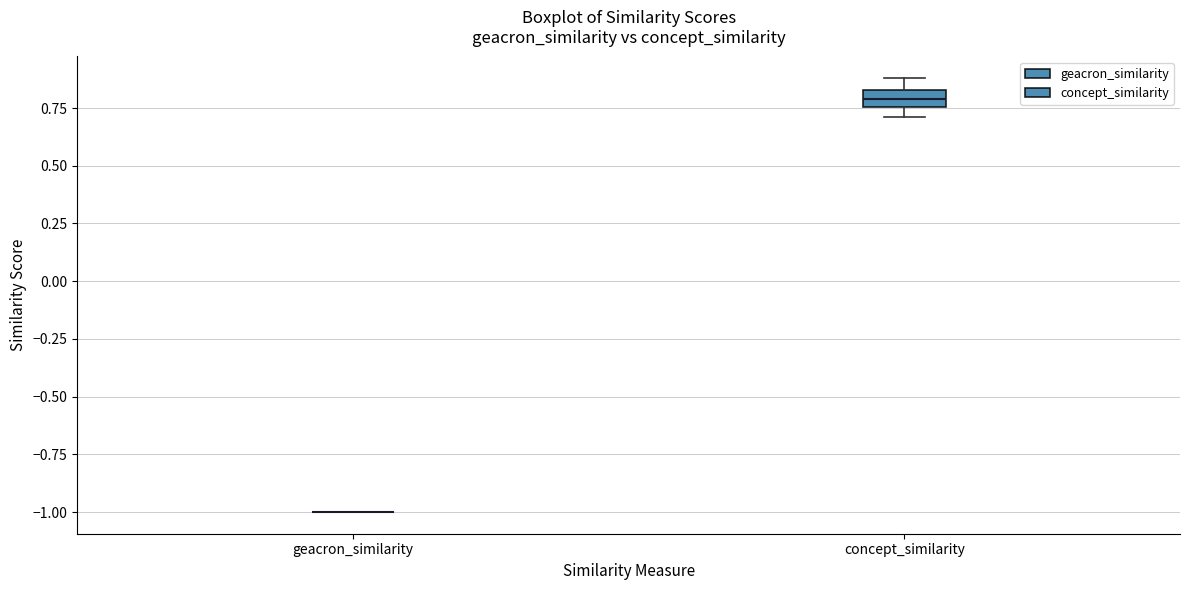

Comparing the boxes themselves (not the whiskers), which one is the tallest?

concept_similarity